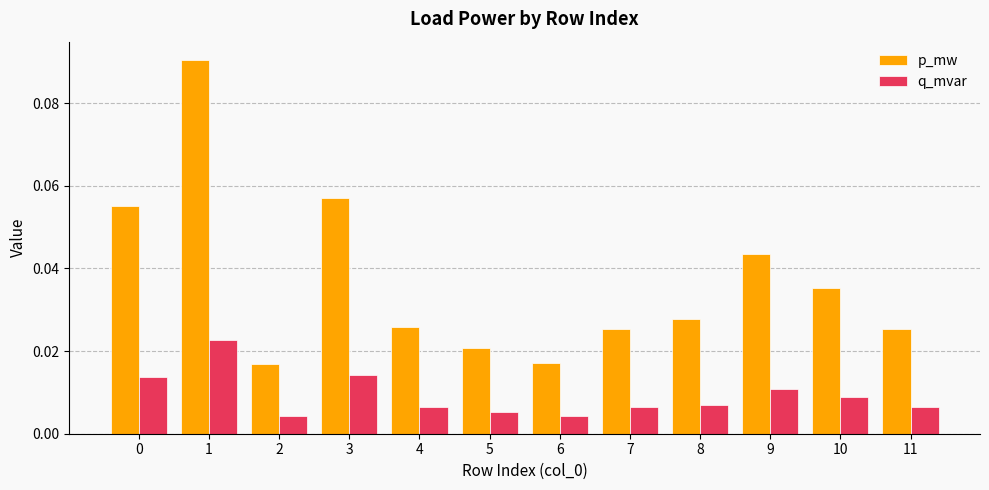

What is the sum of all p_mw values?

0.4